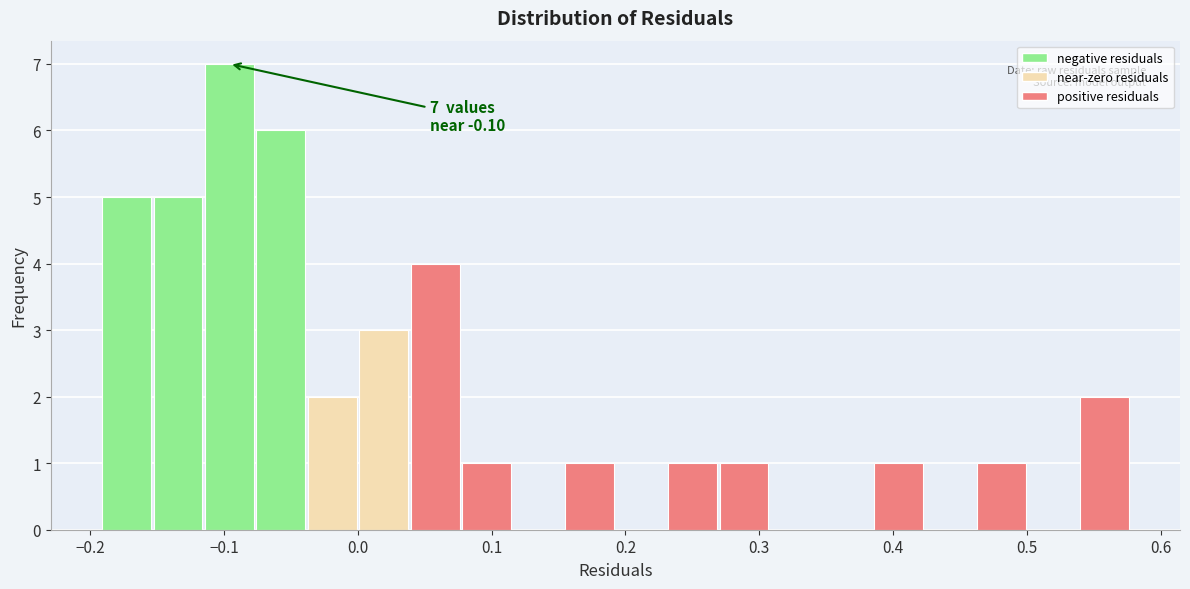

Around what value on the x-axis is the tallest bar? Give the approximate position of its centre, as read against the axis.

-0.10